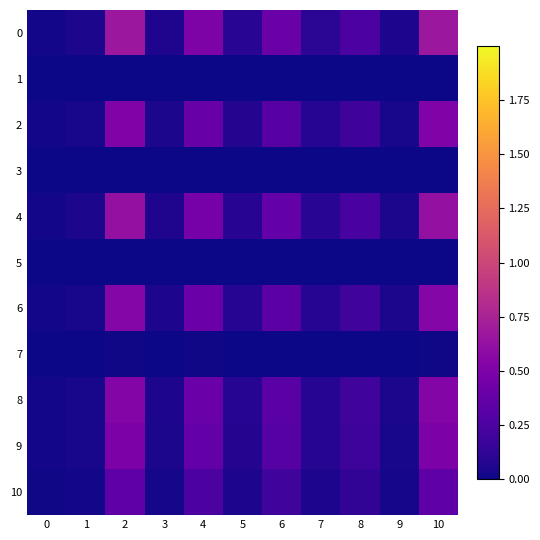

What is the difference between the highest and lowest values at 5?

0.1